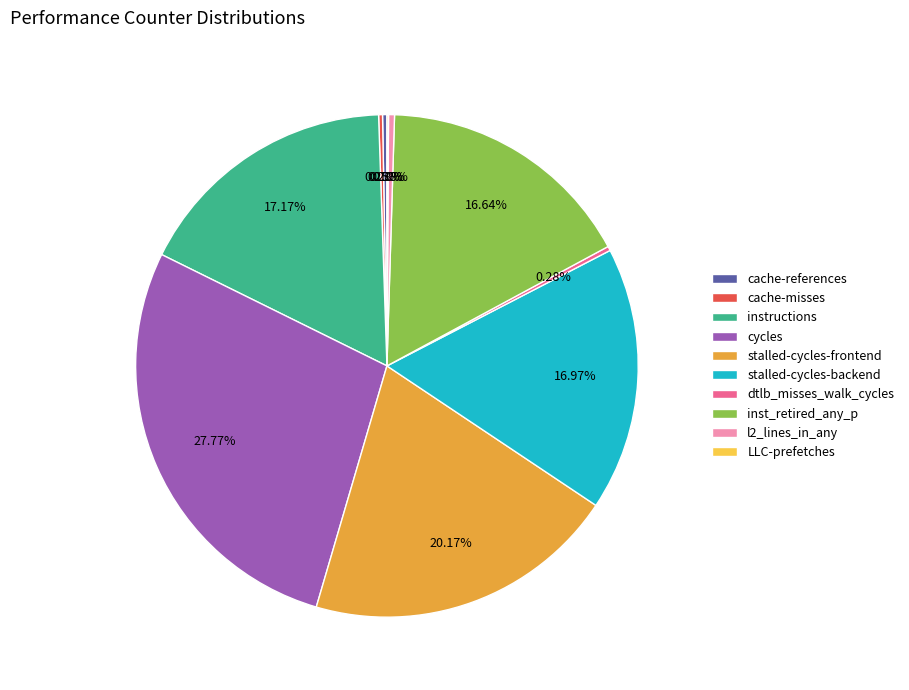

True or false: inst_retired_any_p accounts for 17% of the total.

True